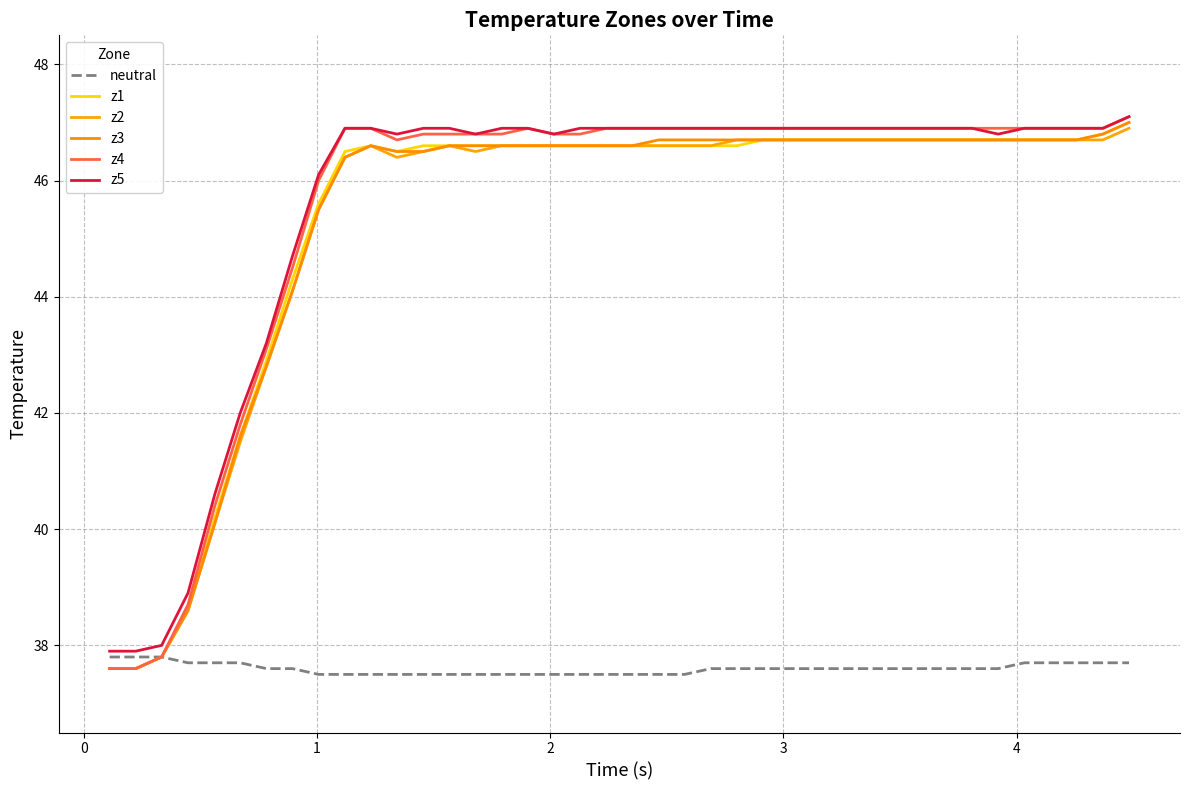

Which series has the largest total across all categories?

z5